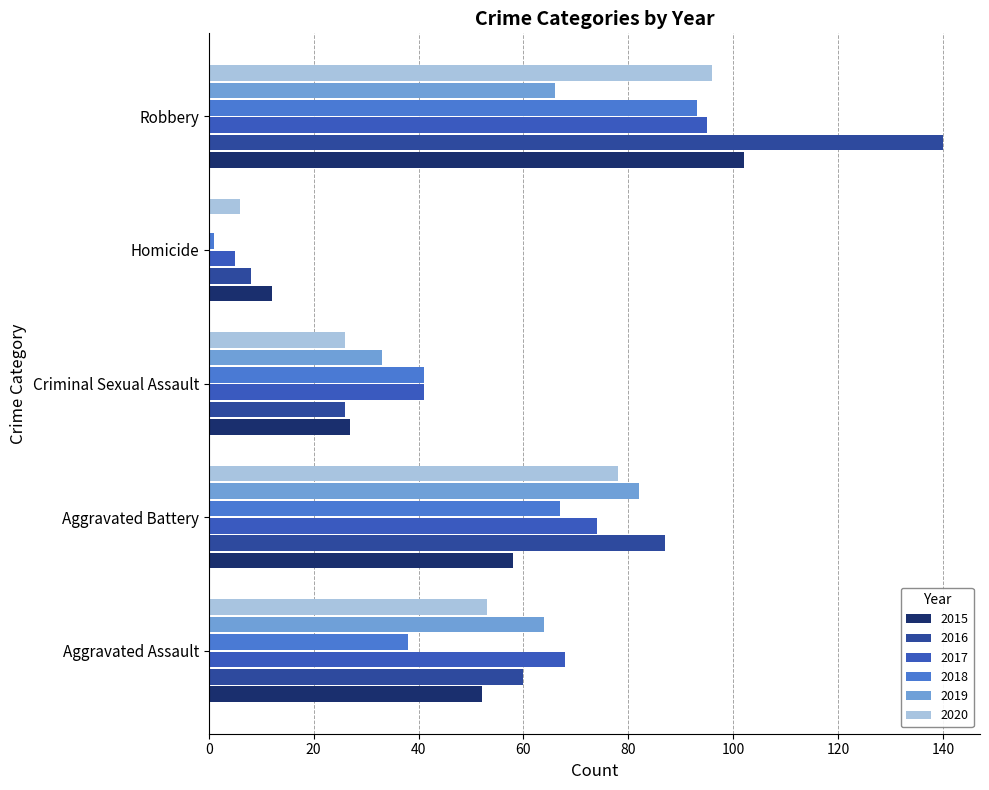

Which series changed the most between Aggravated Assault and Homicide?

2019